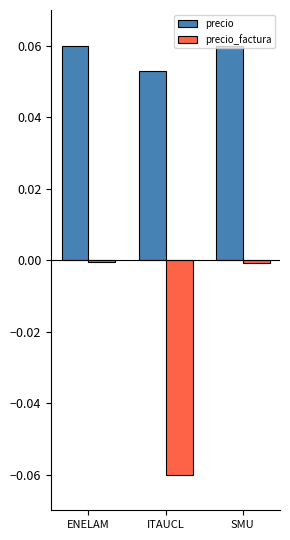

Which series has the widest spread of values?

precio_factura